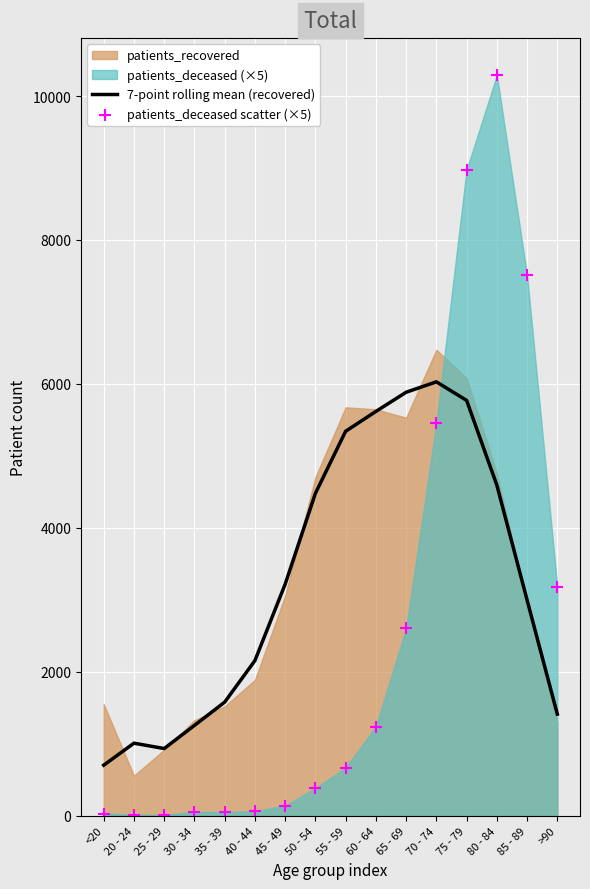

Which series has the largest total across all categories?

7-point rolling mean (recovered)